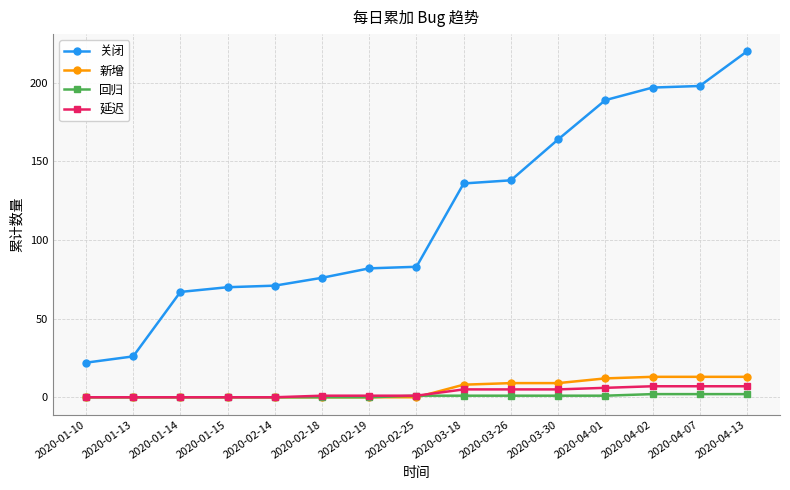

Is it true that 关闭 equals 82 at 2020-02-19?

True